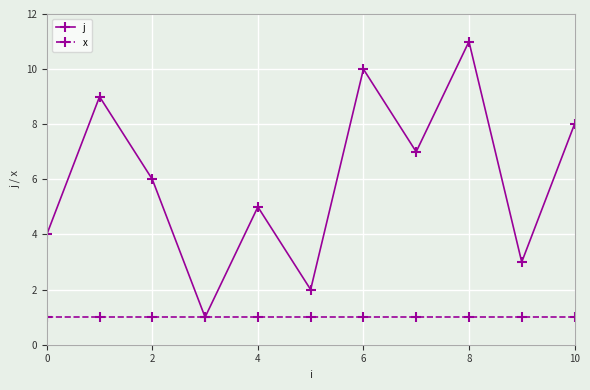

What is the sum of all x values?

11